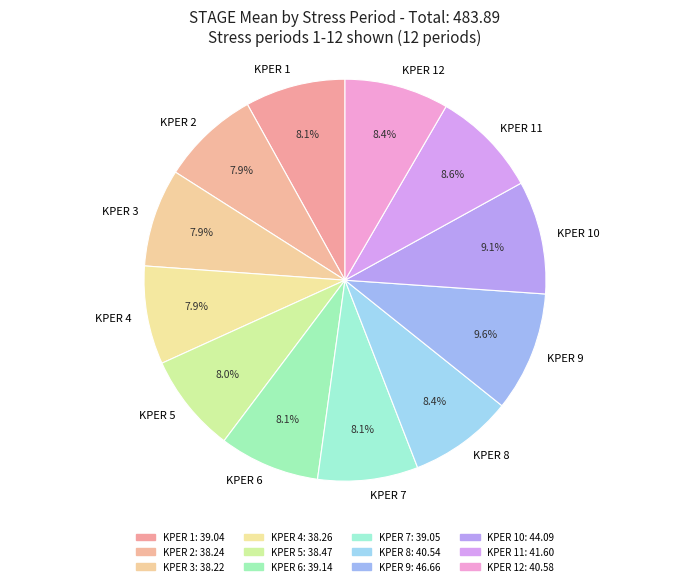

Approximately how many times larger is the value at KPER 9 compared to KPER 6?

1.2